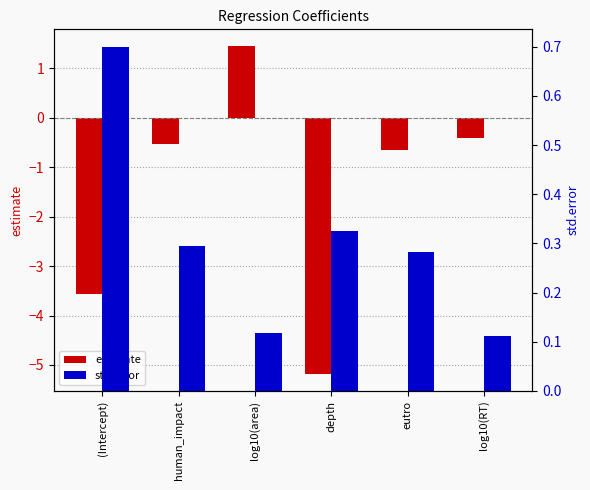

Which has a higher value, (Intercept) or depth?

(Intercept)